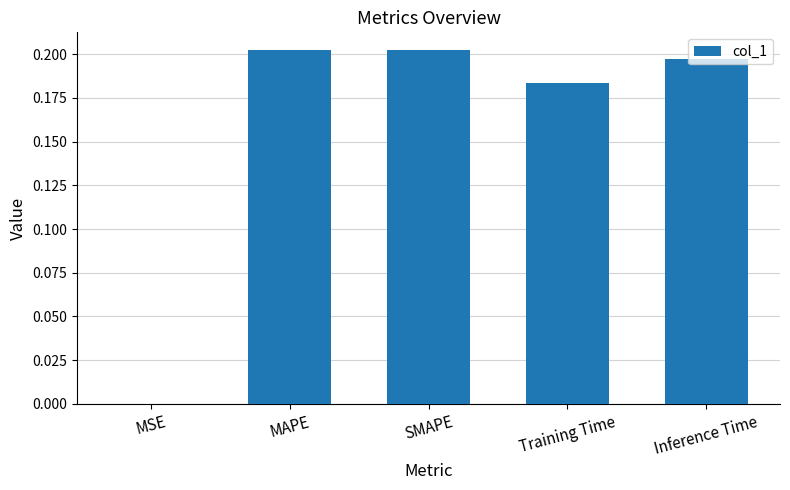

Between MAPE and Inference Time, which is larger?

MAPE